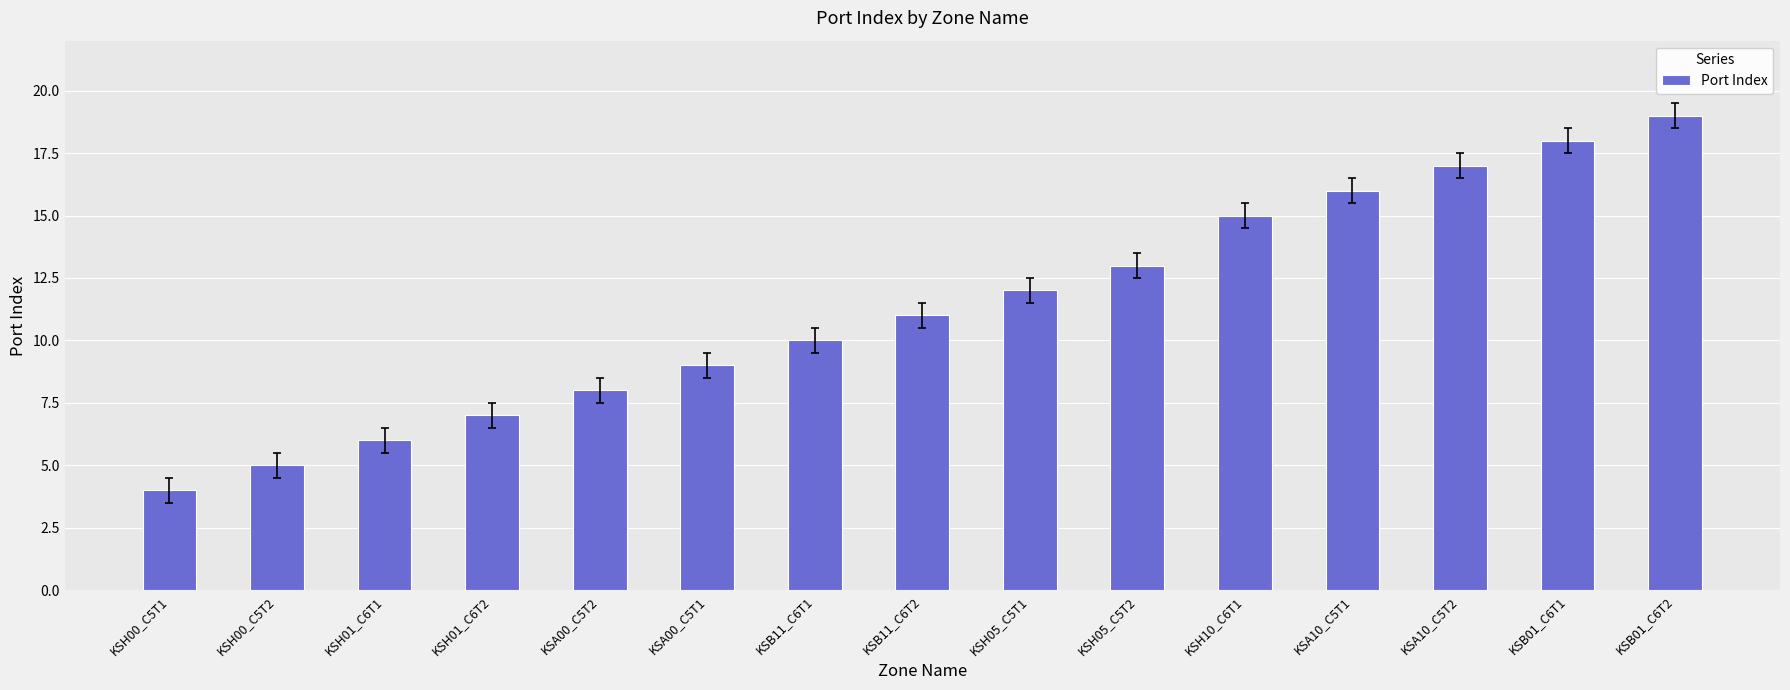

Reading right to left, extract all data points from this chart.

19	18	17	16	15	13	12	11	10	9	8	7	6	5	4